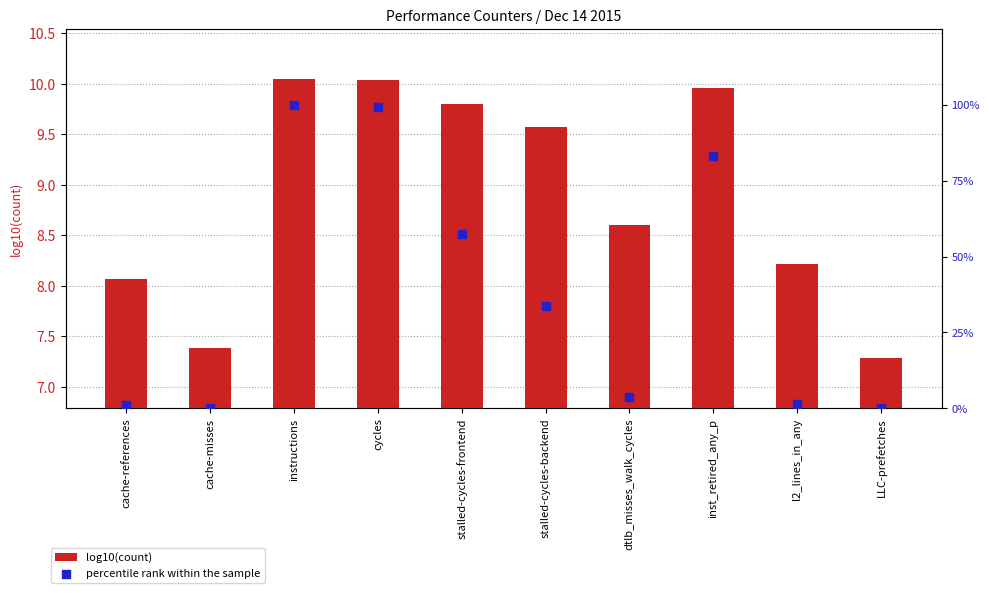

Which series contains the lowest Y value?

percentile rank within the sample